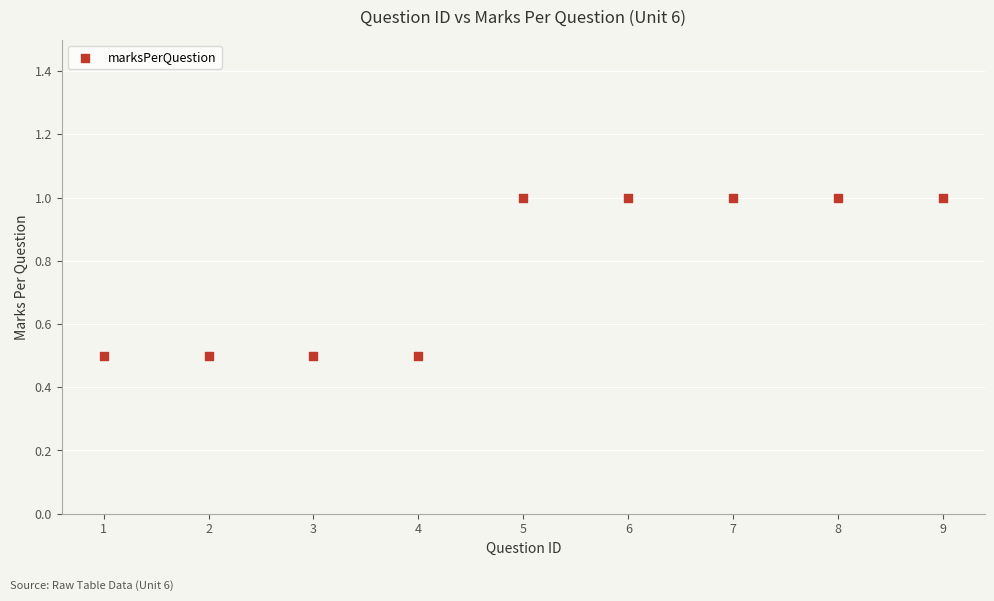

What is the average X value?

5.0